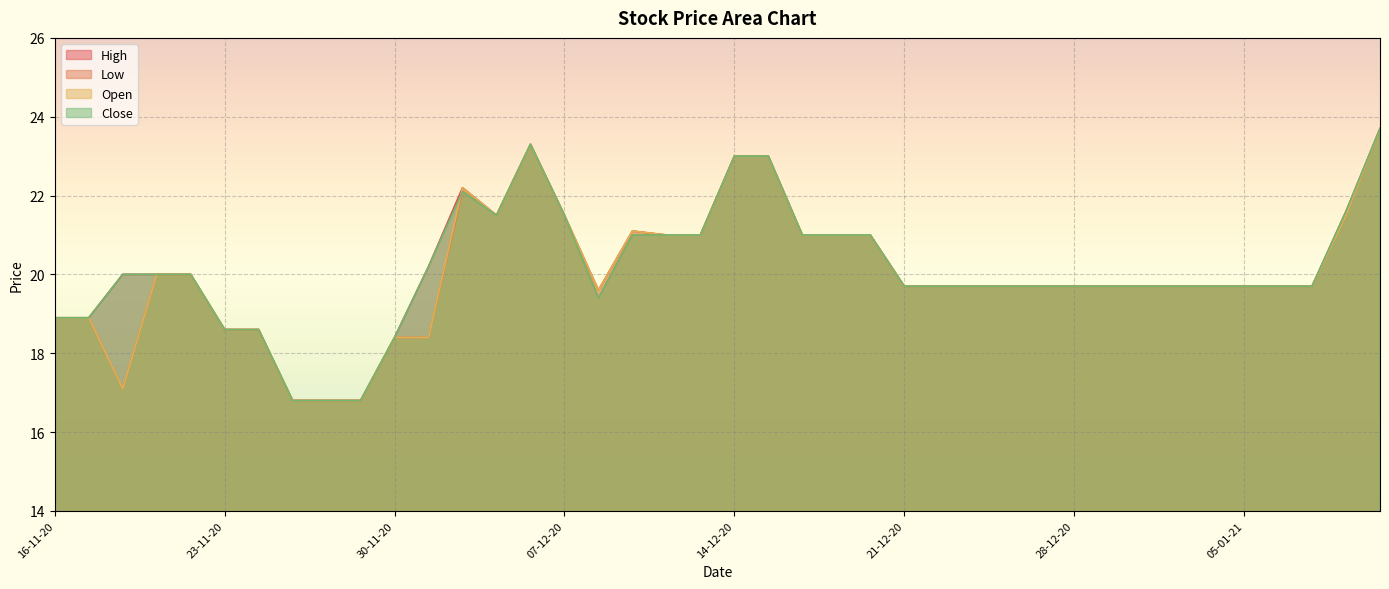

Does the chart display data point markers on the line(s)?

No